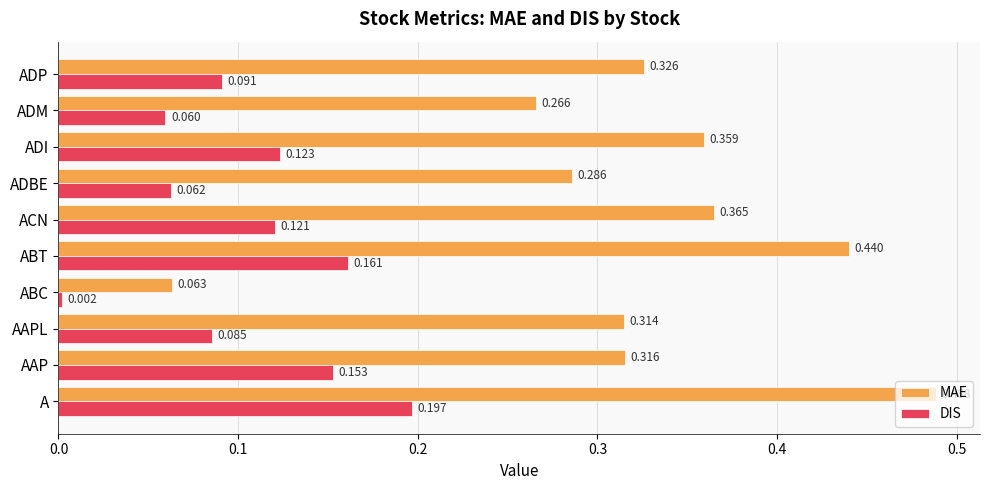

Which label corresponds to the largest value in the chart?

A